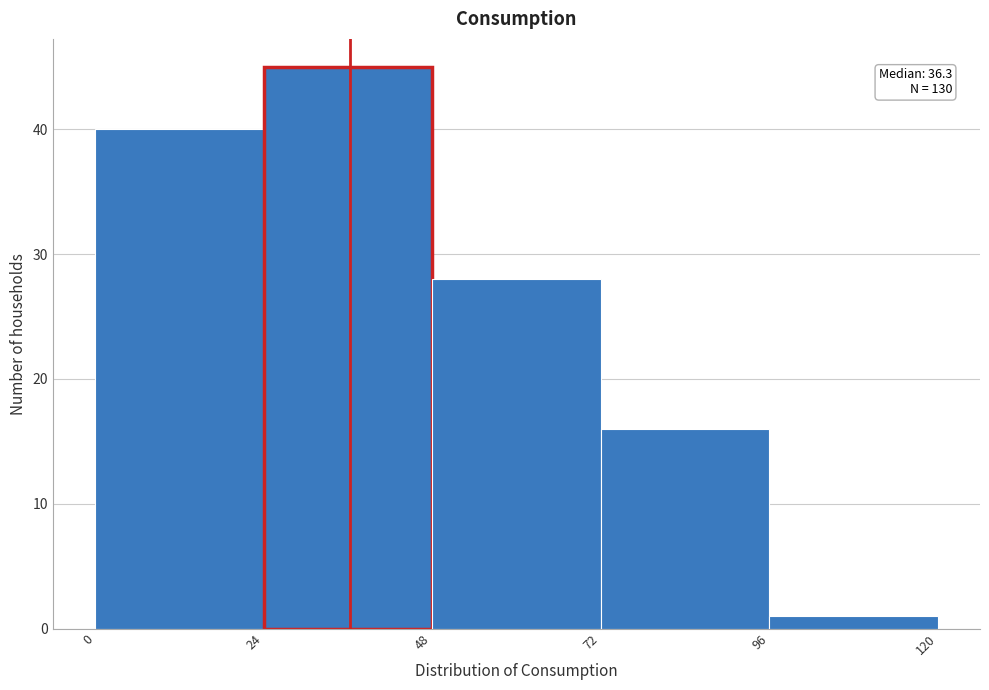

Which range on the x-axis has the tallest bar?

24 to 48